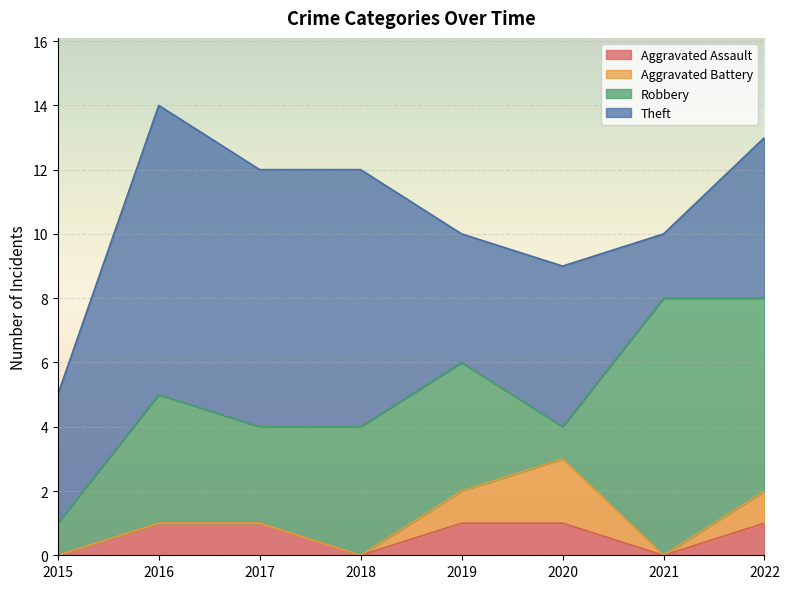

Which series has the widest spread of values?

Robbery